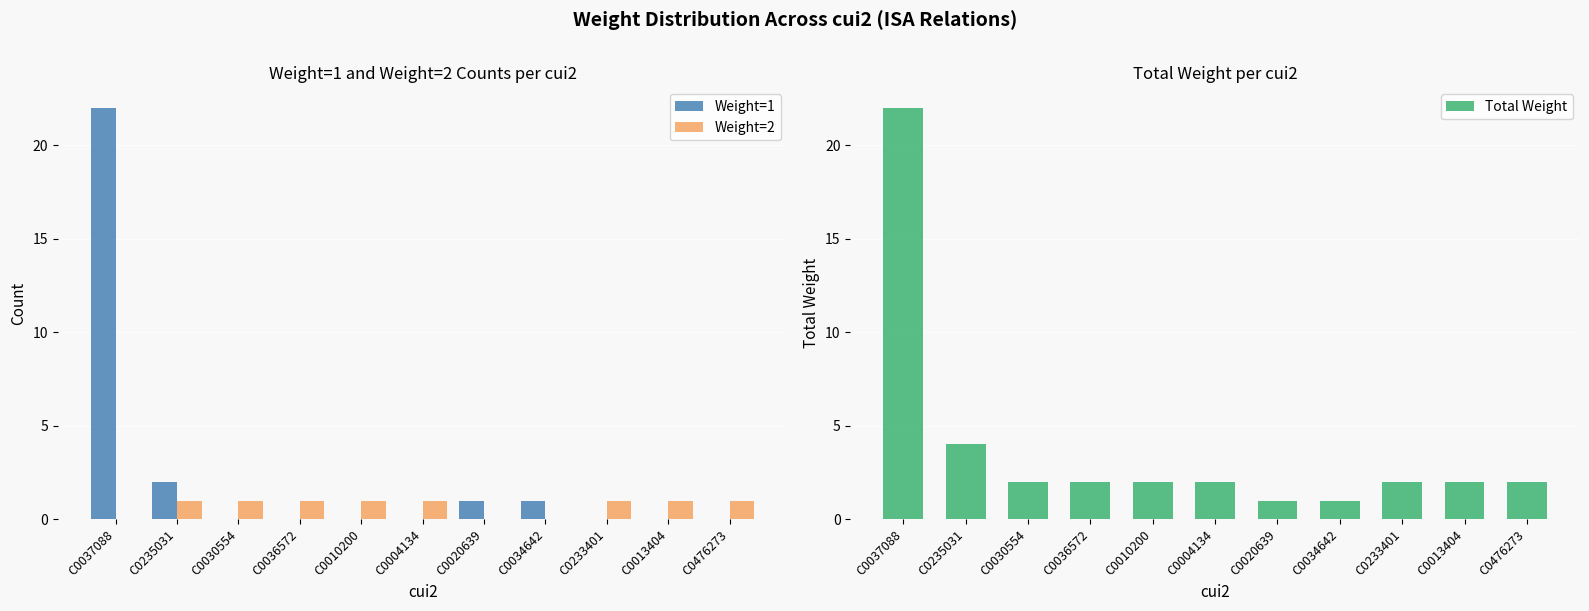

What is the label of the 9th bar from the left?

C0233401